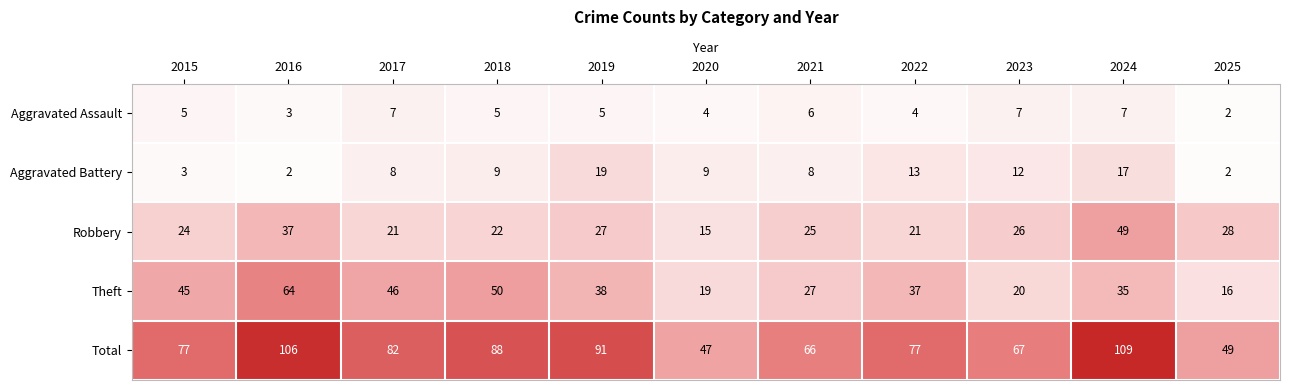

The value of Aggravated Assault at 2024 is 7. True or false?

True